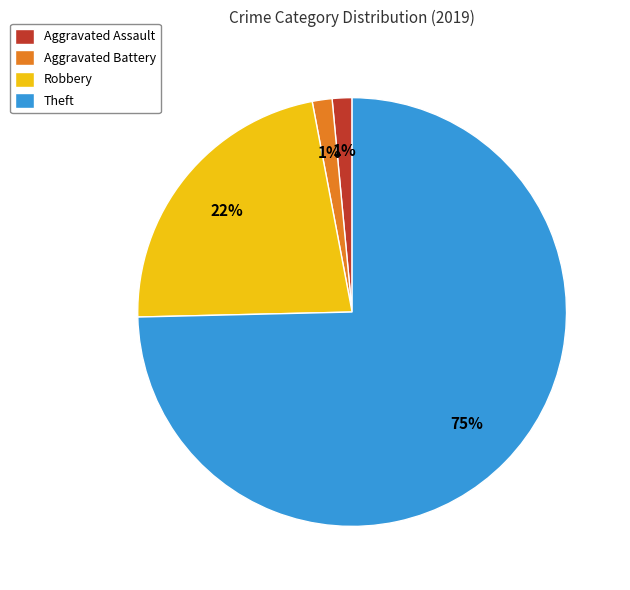

Which category has the biggest portion of the pie?

Theft